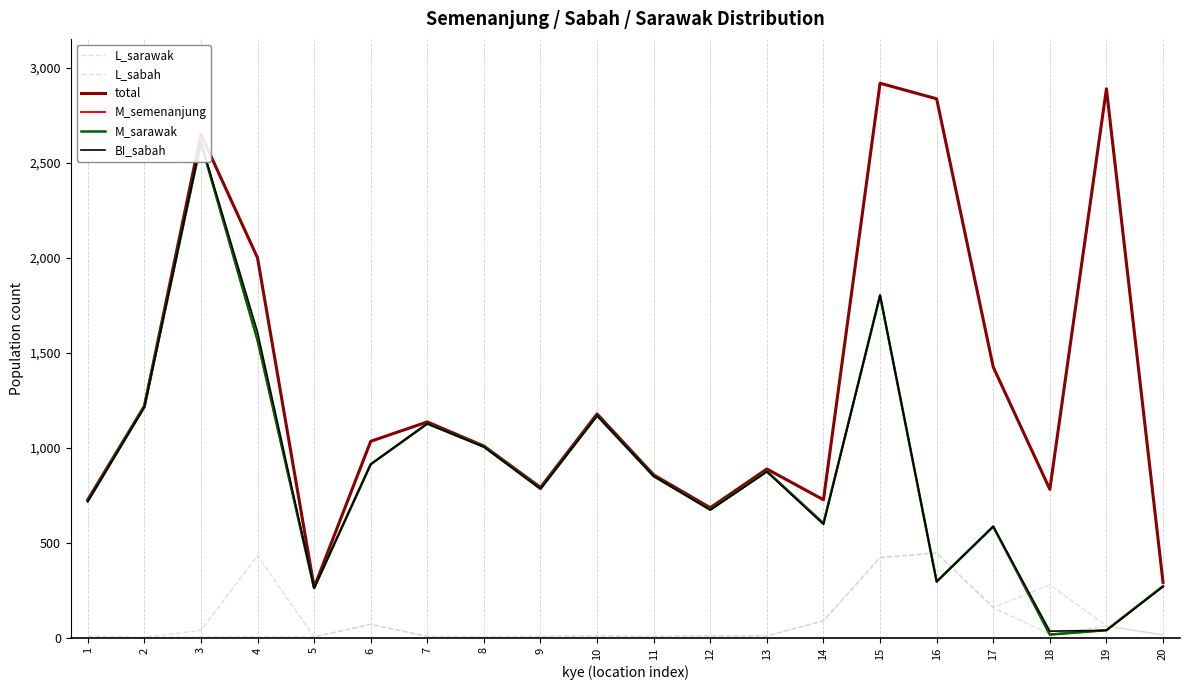

At how many categories does at least one series exceed 193?

20